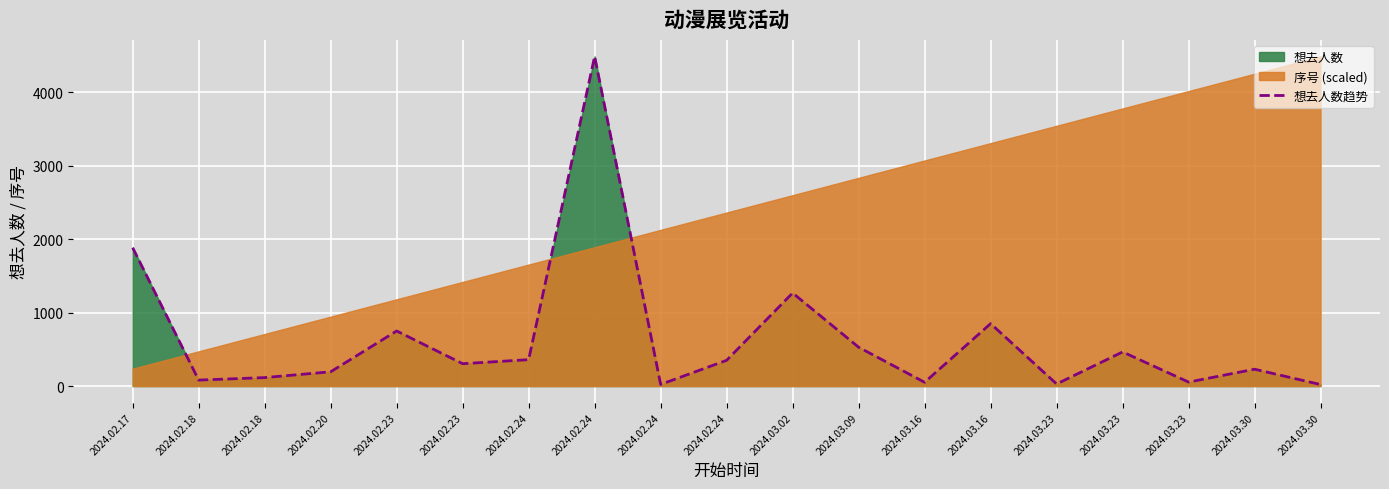

What is the sum of all values?

12030